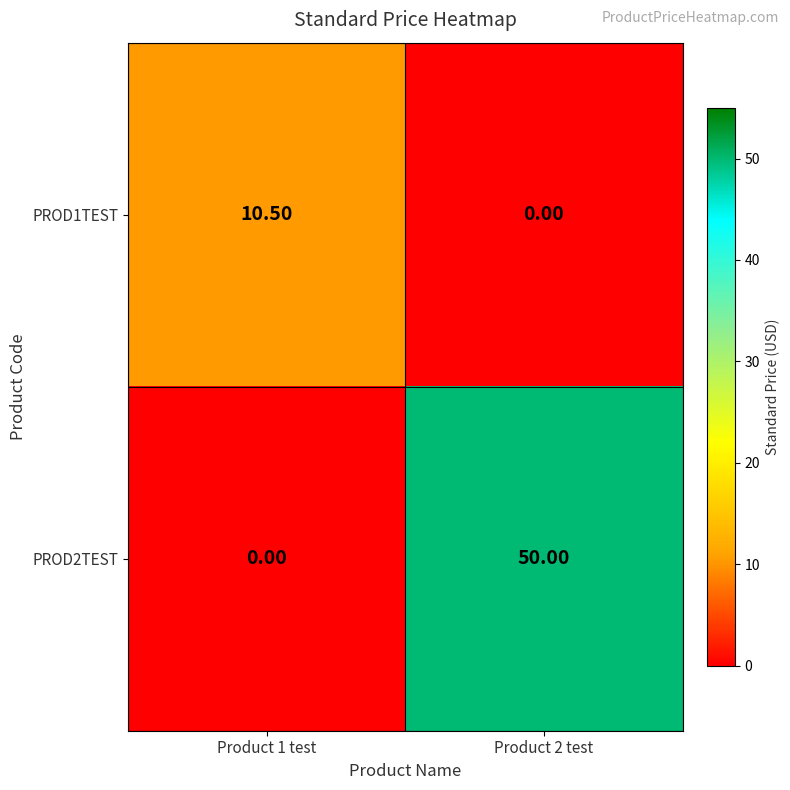

Which series changed the most between Product 1 test and Product 2 test?

PROD2TEST